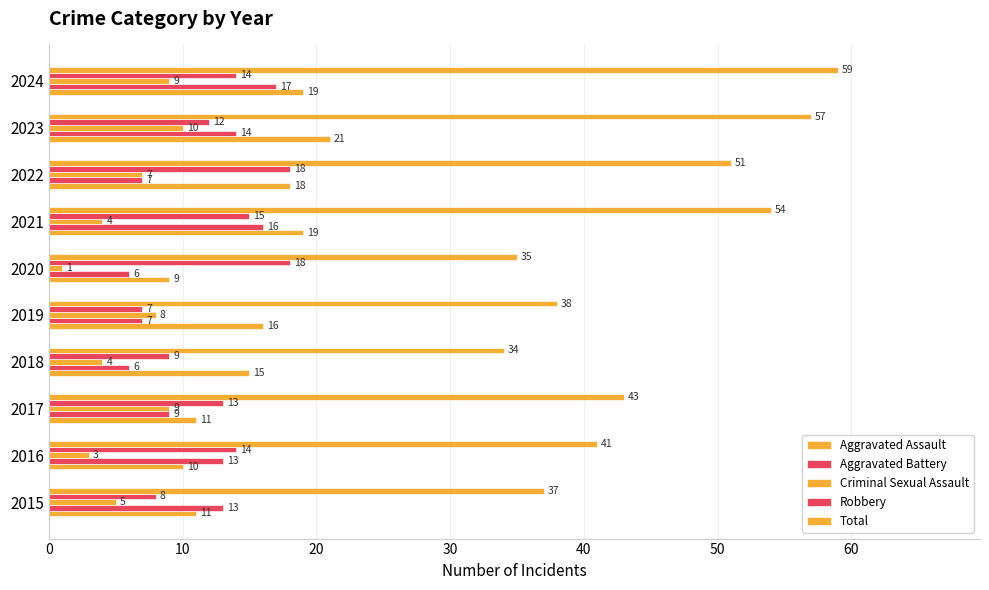

What is the value of the Criminal Sexual Assault bar at the 10th from the left?

9